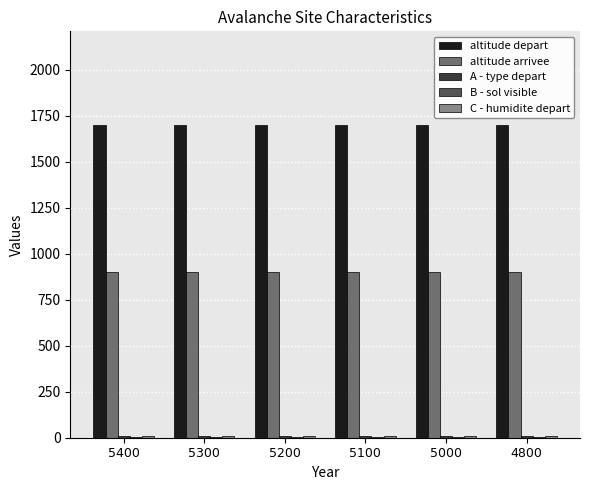

Count the number of categories in the chart.

6